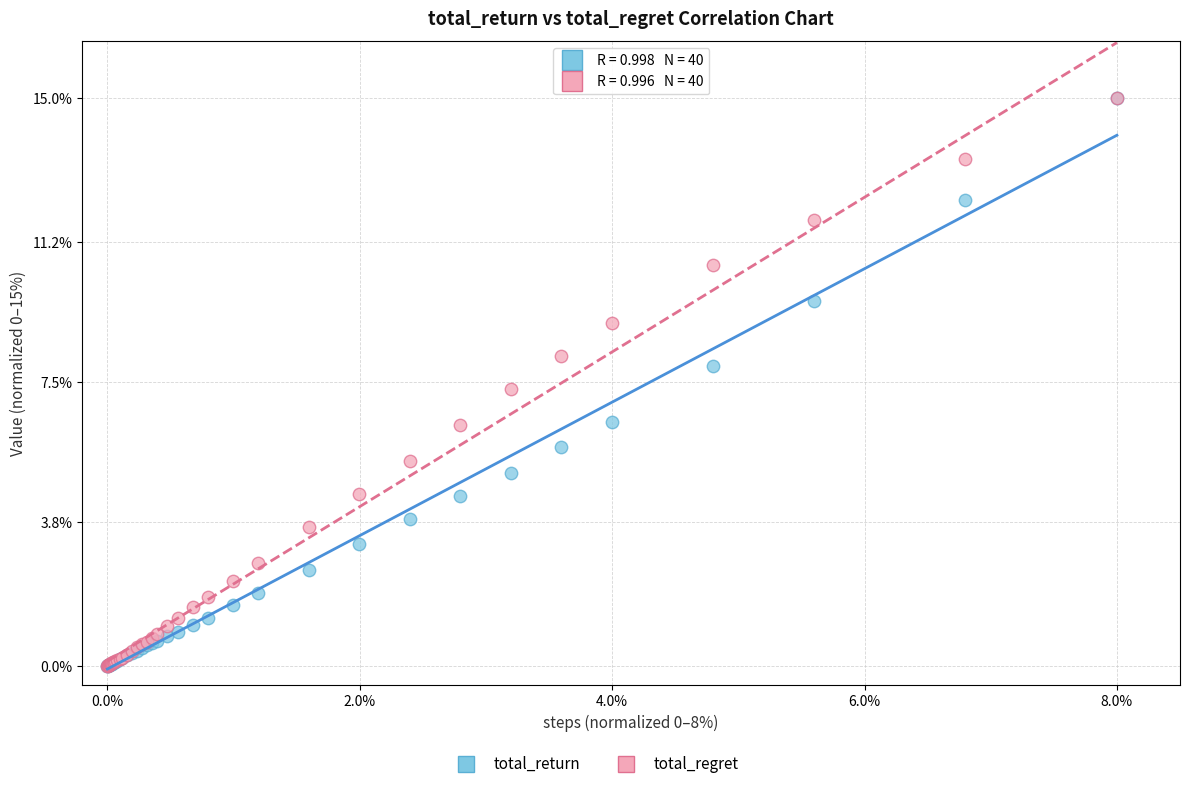

In the total_return series, what Y value is closest to 7?

6.4